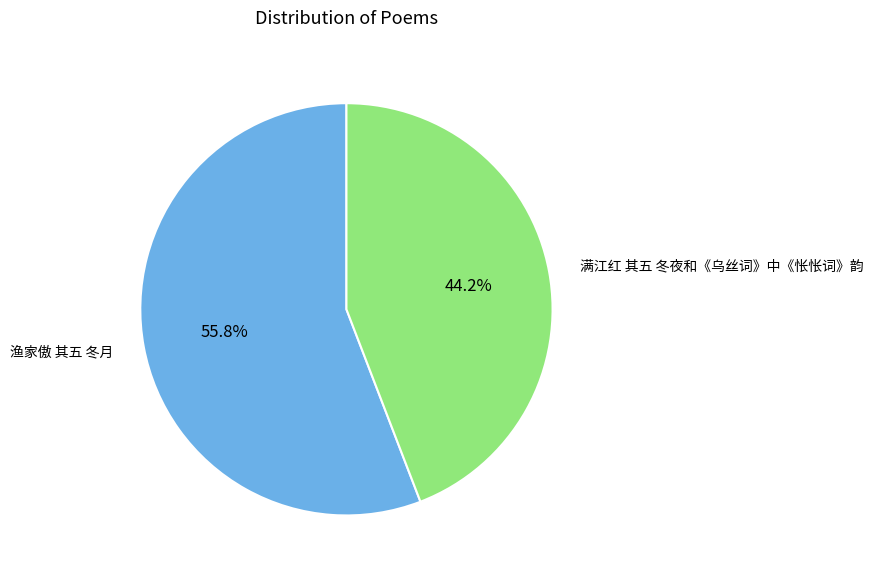

Which category has the smallest portion of the pie?

满江红 其五 冬夜和《乌丝词》中《怅怅词》韵